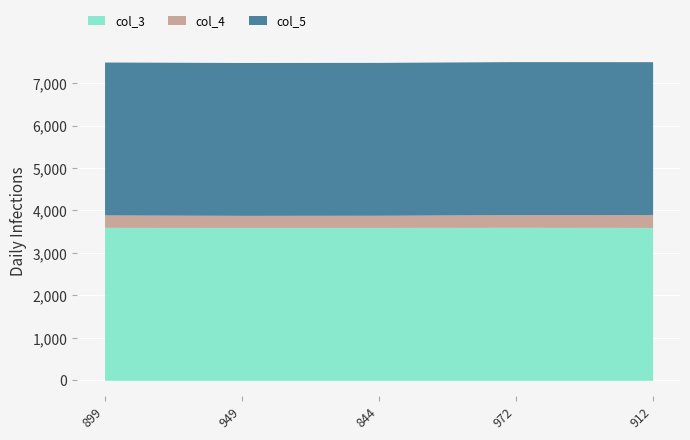

At which category does col_5 reach its first local valley?

949